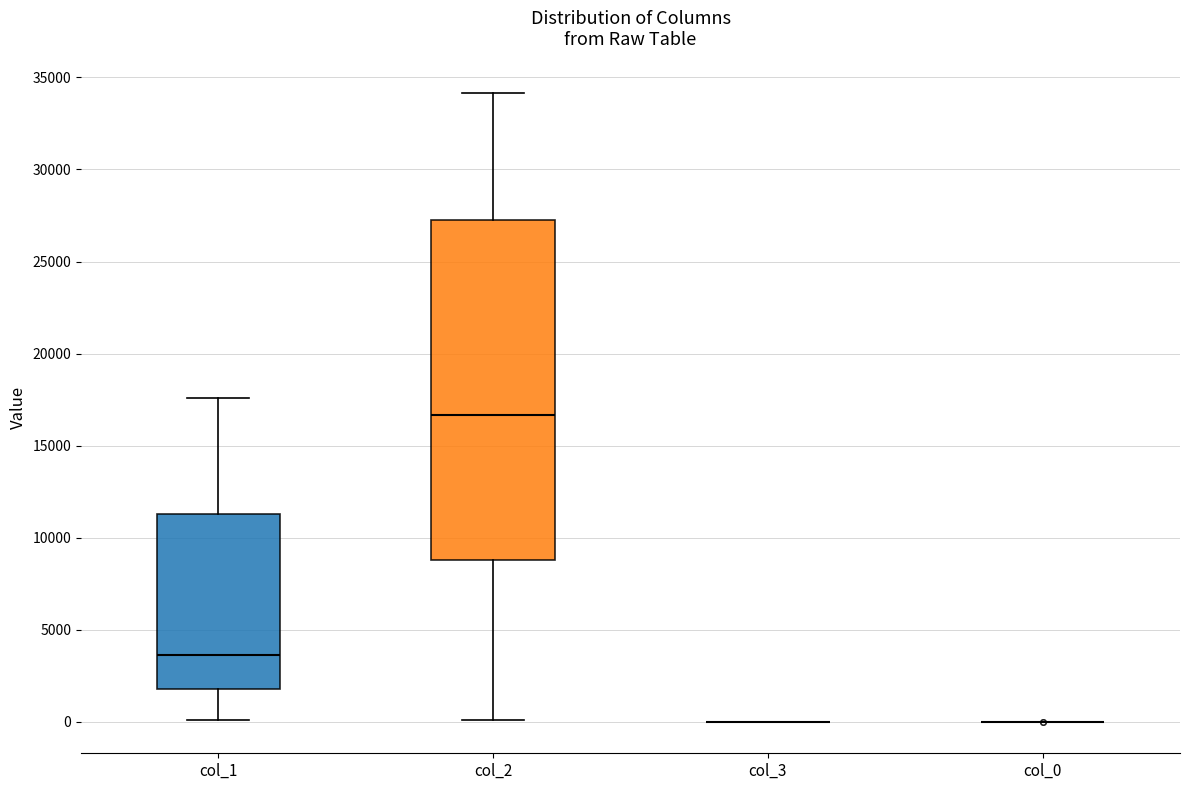

Comparing the boxes themselves (not the whiskers), which one is the tallest?

col_2